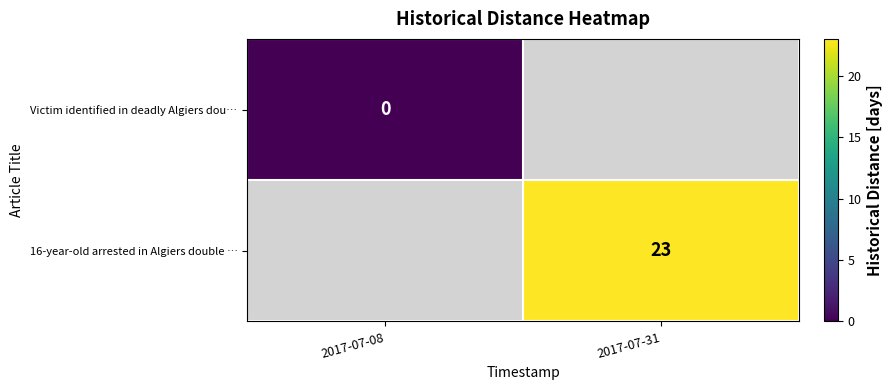

The value of 16-year-old arrested in Algiers double … at 2017-07-31 is 23. True or false?

True